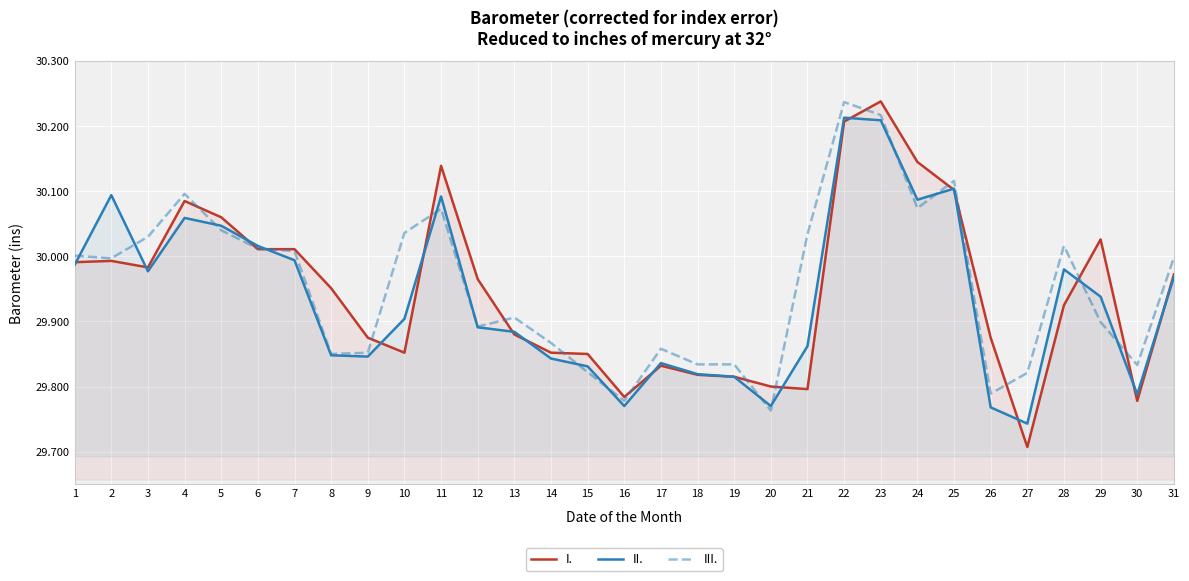

Between which two adjacent categories do I. and II. first intersect?

1 and 2